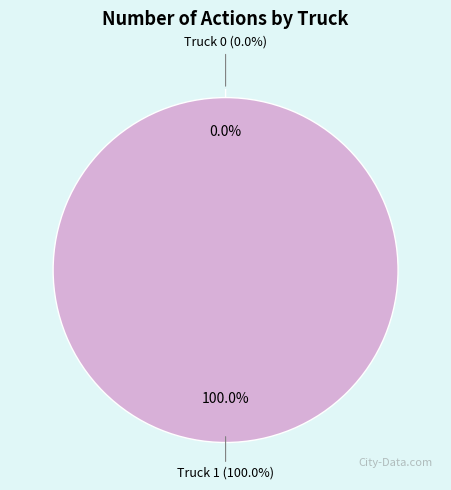

What is the majority slice?

Truck 1